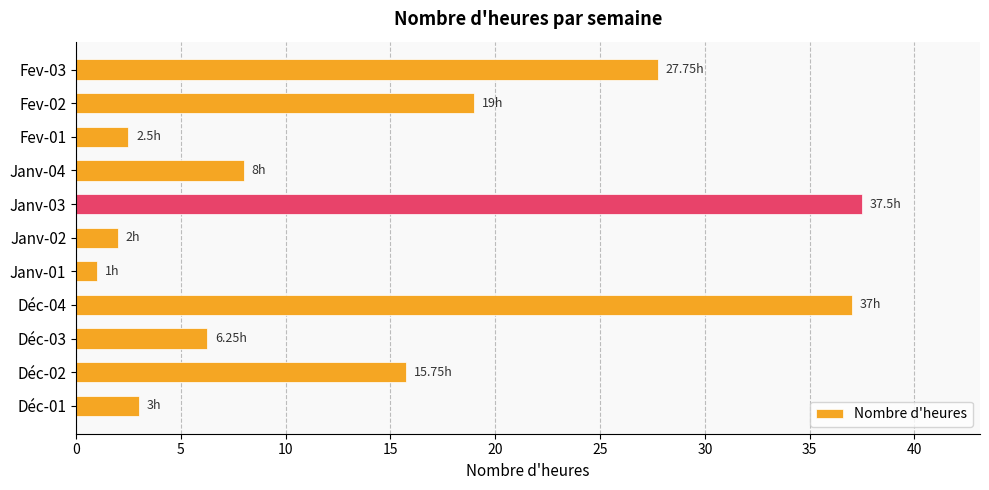

What is the ratio of the value at Janv-03 to the value at Janv-01?

37.5